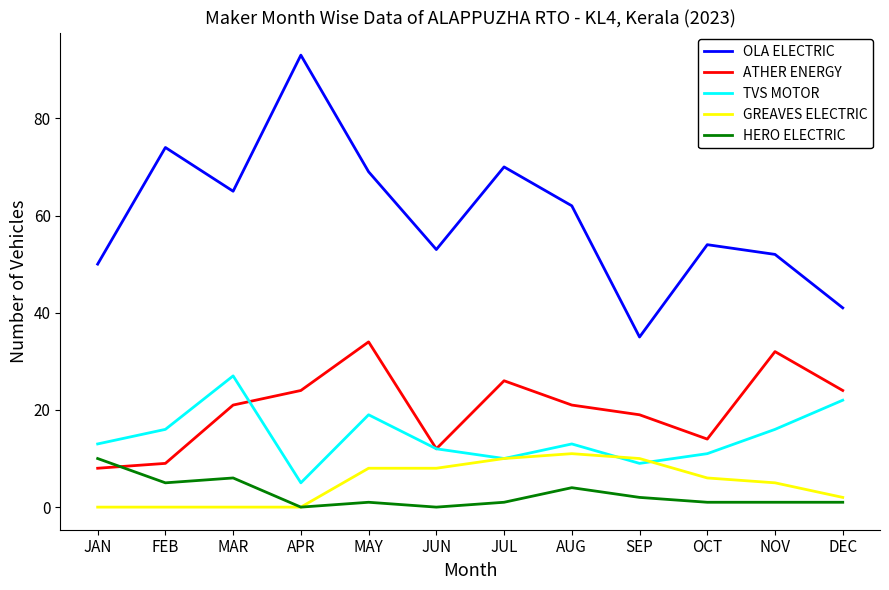

What is the greatest value displayed?

93